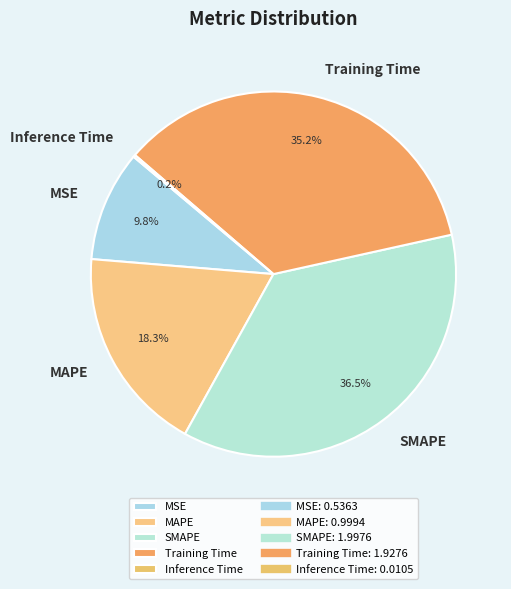

Combined, what portion of the pie is Training Time and MSE?

45.0%